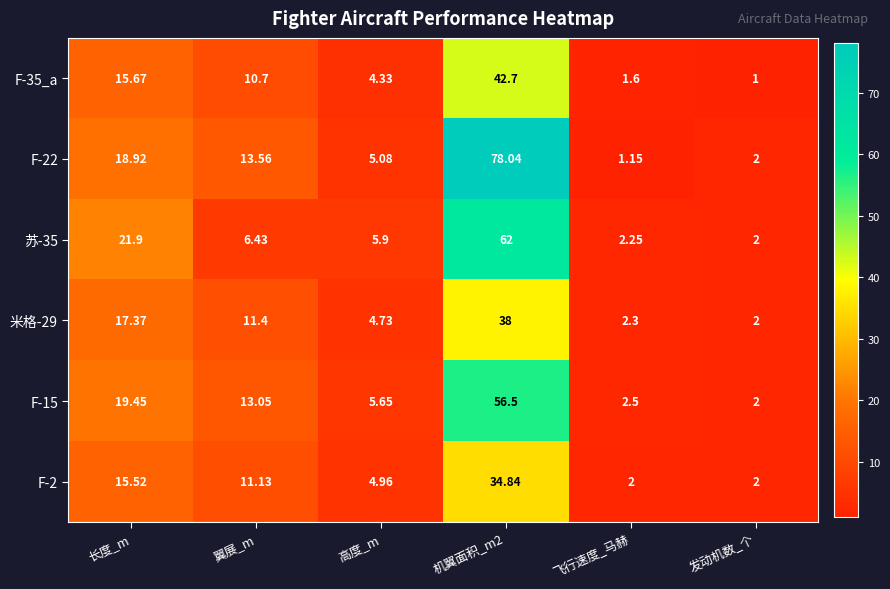

What is the spread (max minus min) of values at 翼展_m?

7.1